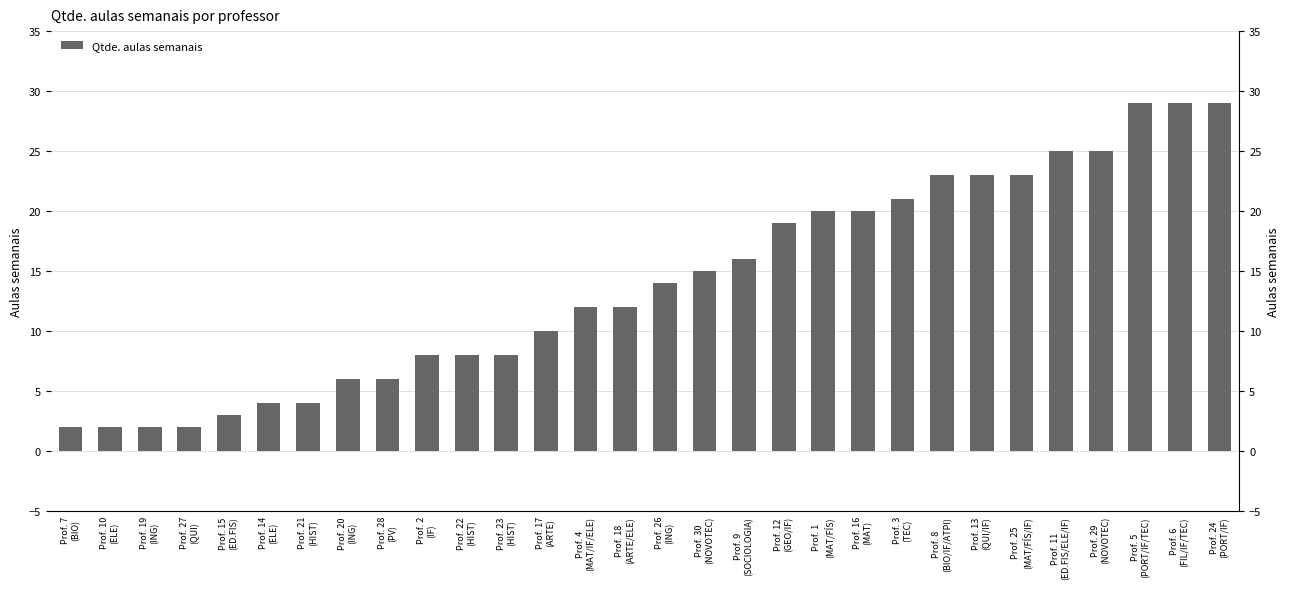

Reading right to left, transcribe all the data shown in this chart.

29	29	29	25	25	23	23	23	21	20	20	19	16	15	14	12	12	10	8	8	8	6	6	4	4	3	2	2	2	2